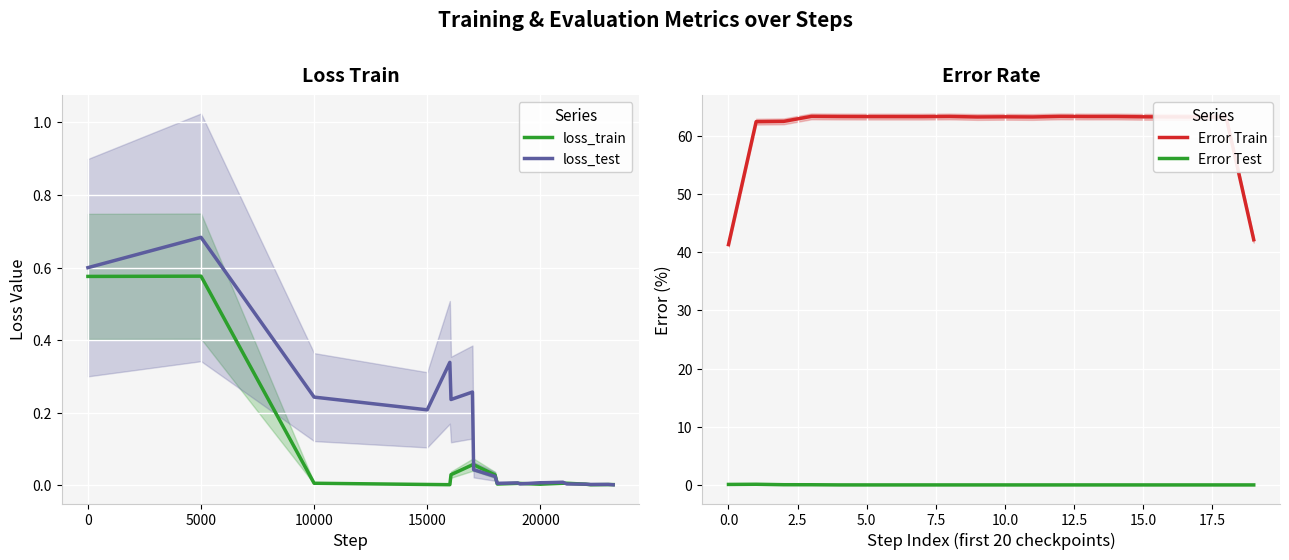

True or false: loss_train and Error Train cross at least once.

False